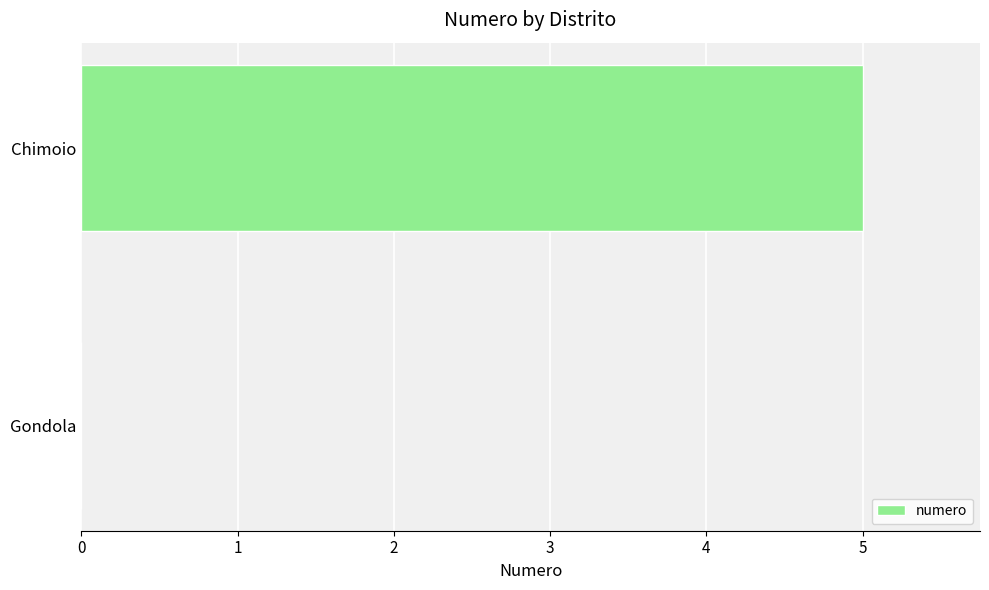

What is the change in value from Gondola to Chimoio?

+5